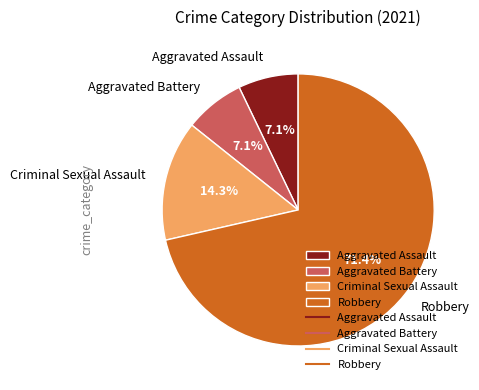

Between Criminal Sexual Assault and Aggravated Battery, which is larger?

Criminal Sexual Assault